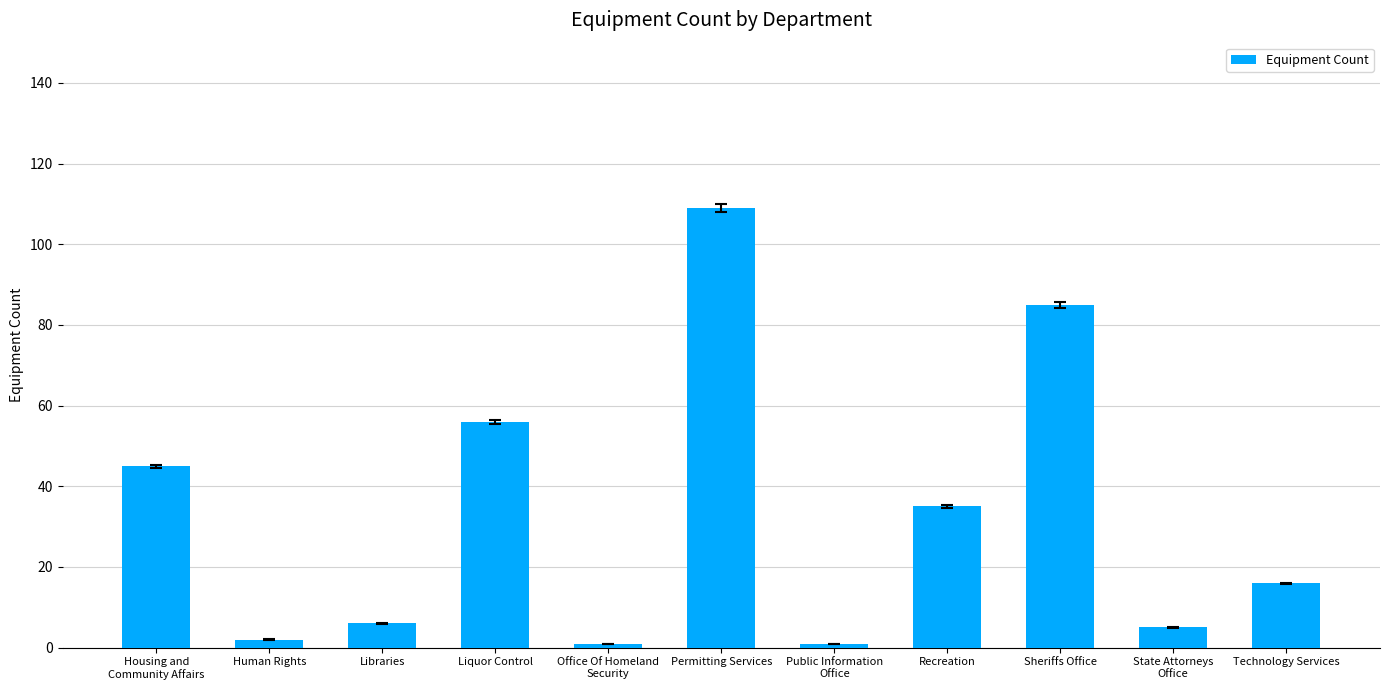

How many data points are less than 16?

5